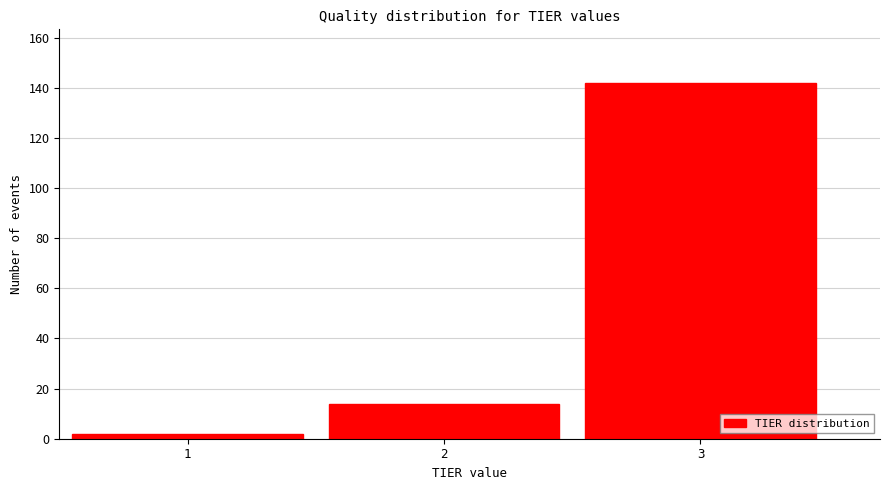

How tall is the bar that spans 2.5 to 3.5 on the x-axis? The values are not printed on the chart, so give them approximately, as read against the axis.

142